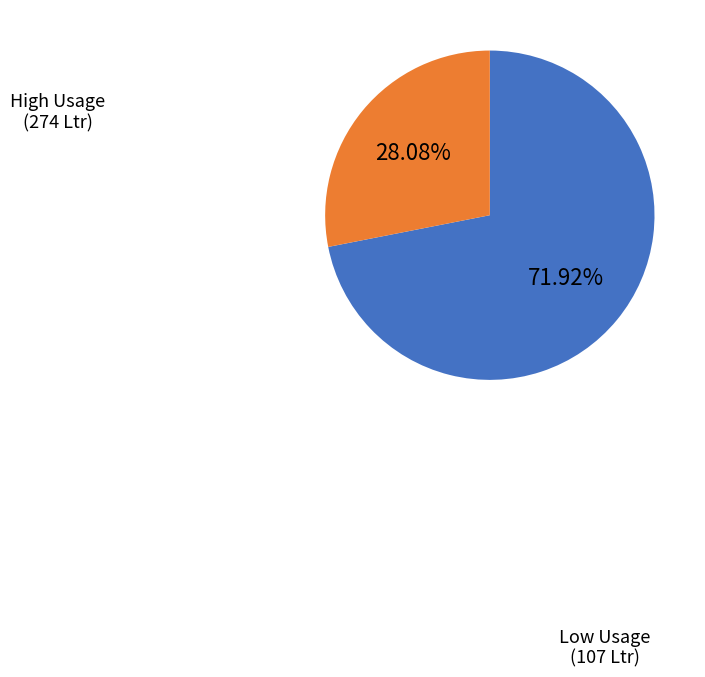

Is the sum of High Usage and Low Usage greater than half?

Yes